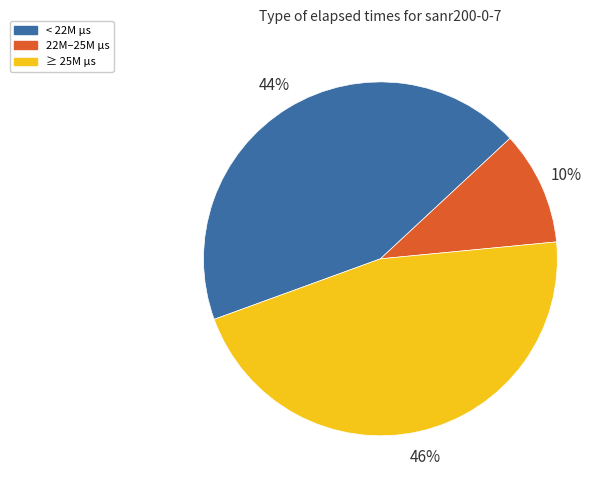

To the nearest percent, what is the average slice percentage?

33%